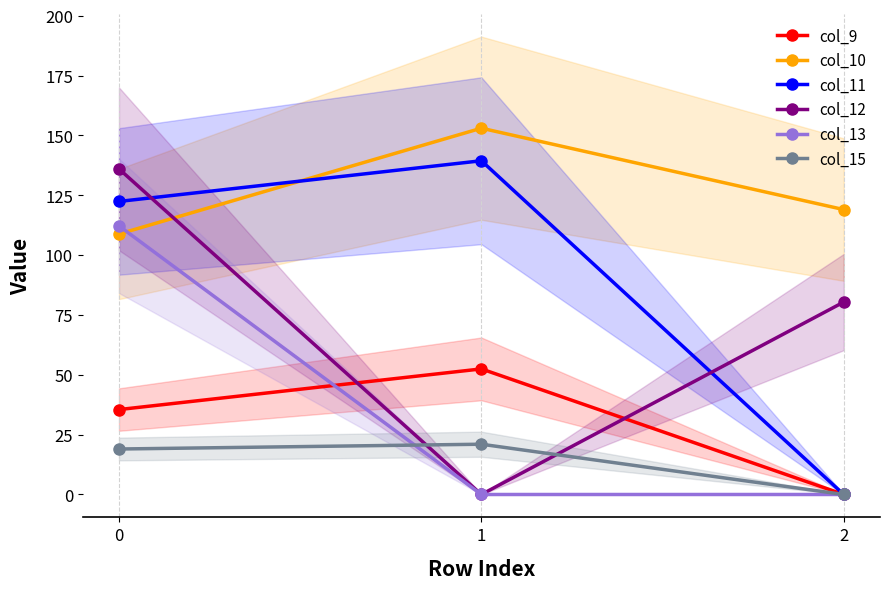

True or false: col_10 has a value of 159.7 at 2.

False